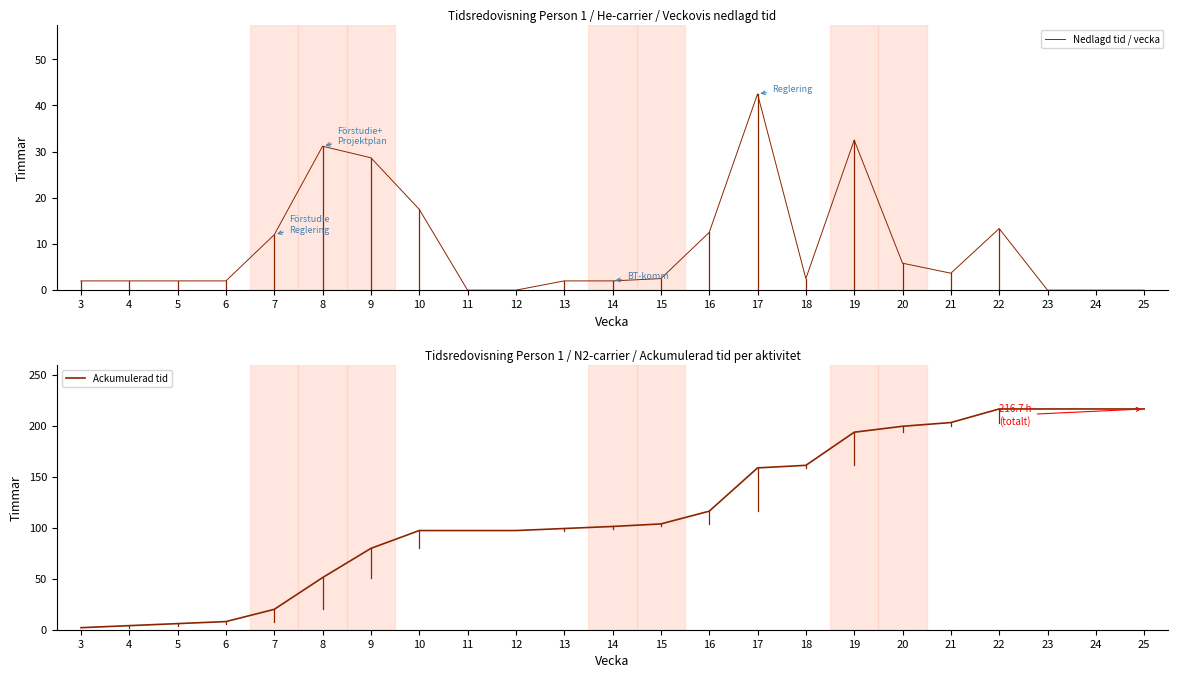

What is the total value across all series at 13?

101.3